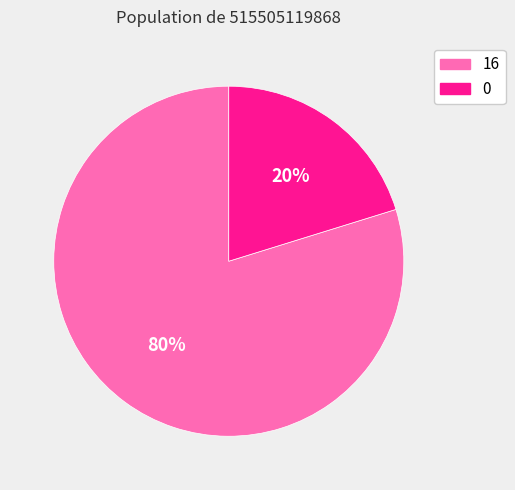

Does any single category account for the majority?

Yes